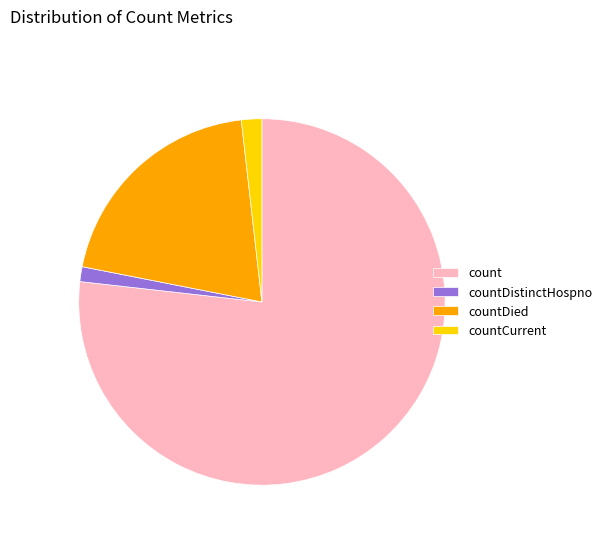

Is count the majority of the pie?

Yes